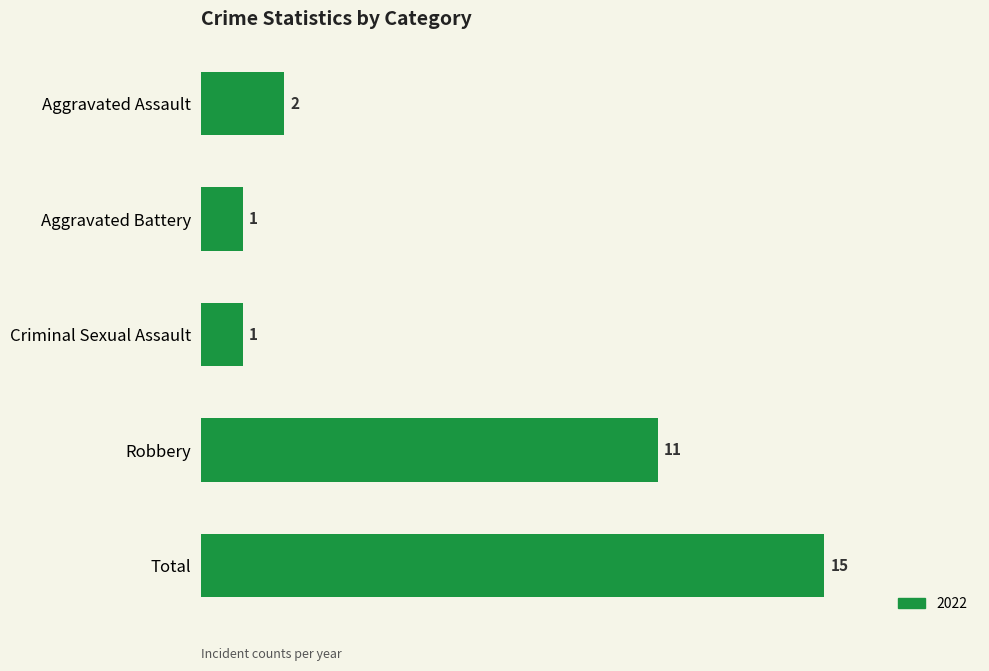

Reading bottom to top, extract all data points from this chart.

Total=15	Robbery=11	Criminal Sexual Assault=1	Aggravated Battery=1	Aggravated Assault=2